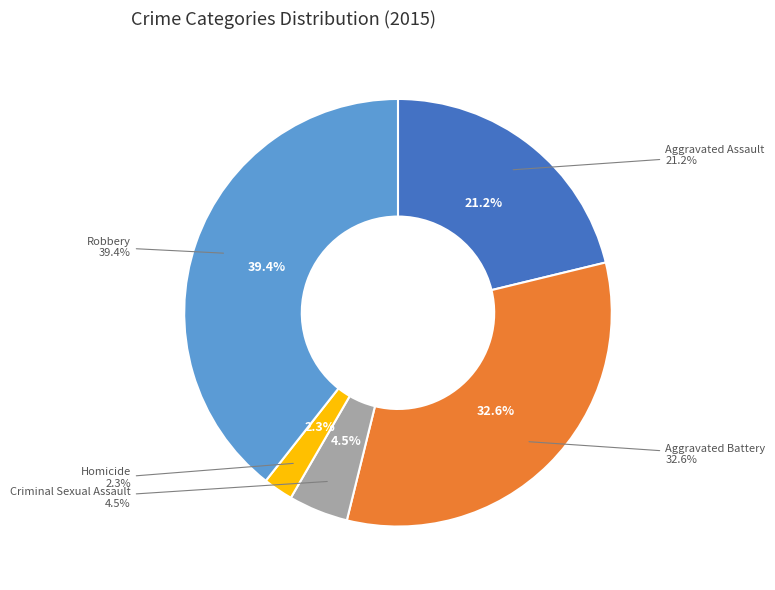

What percentage is the Robbery slice, to the nearest percent?

39%